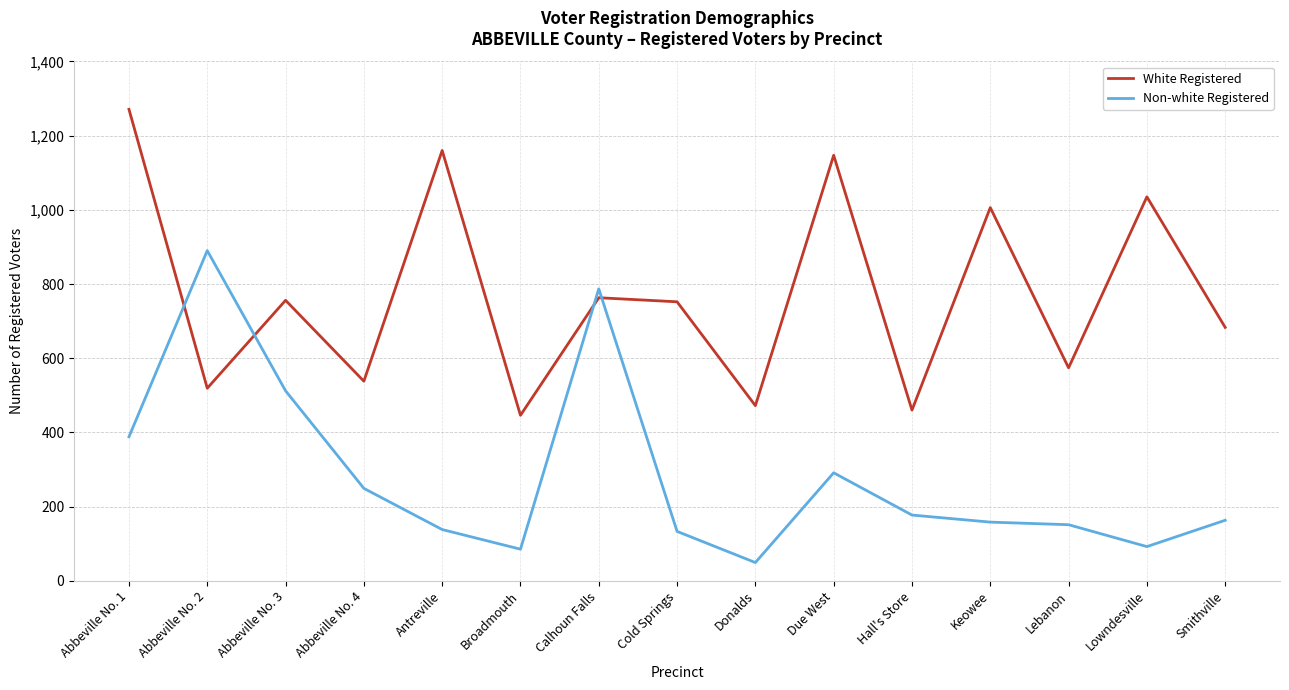

Which series ends up on top after the final intersection of Non-white Registered and White Registered?

White Registered